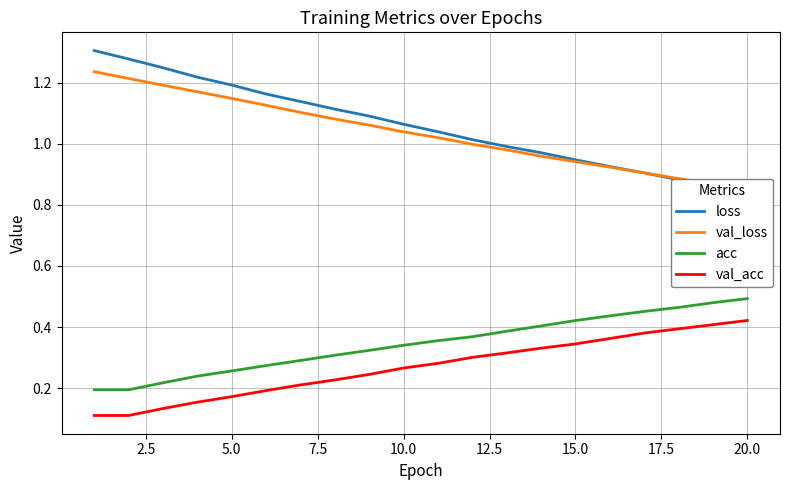

Count the val_acc values in the range 0 to 1.

20